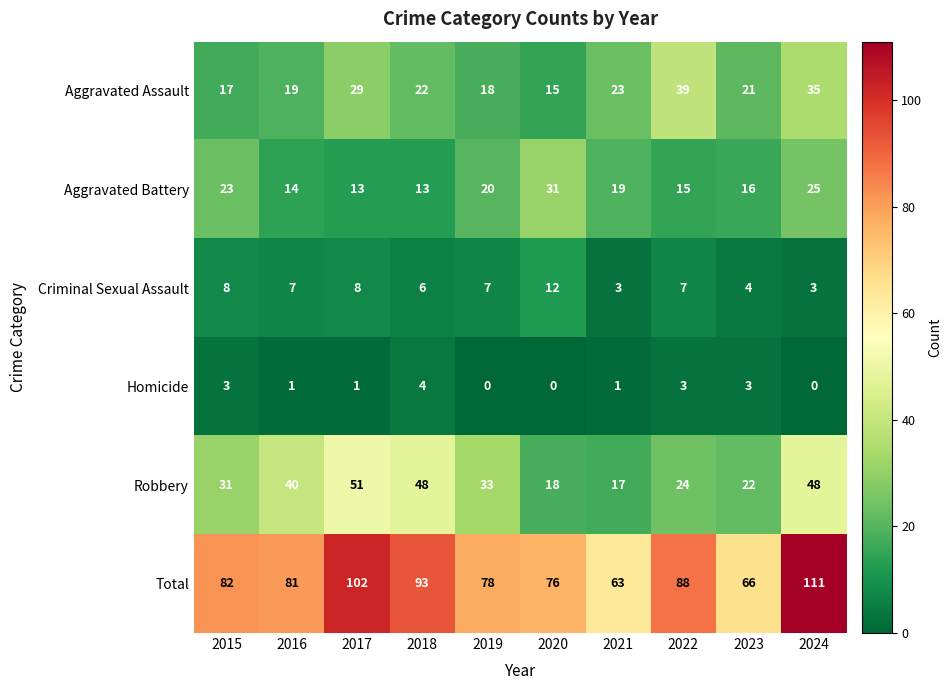

What is the lowest value of the Aggravated Battery series?

13